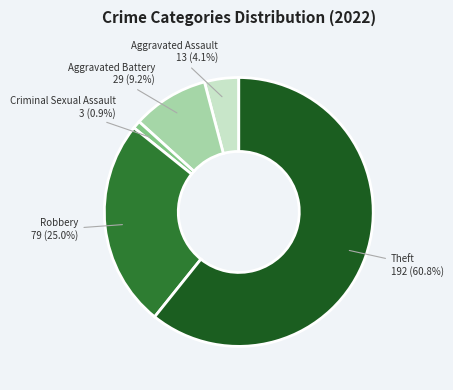

Combined, do Theft and Aggravated Assault account for over 50%?

Yes